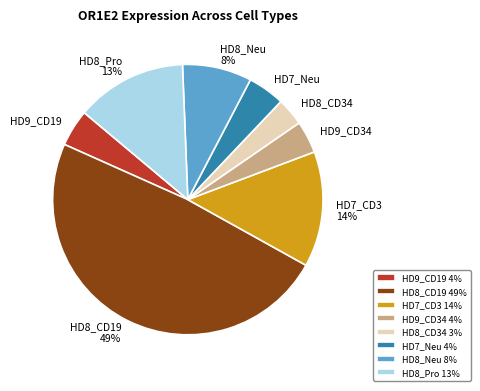

Is it true that HD7_Neu is 4% of the pie?

True